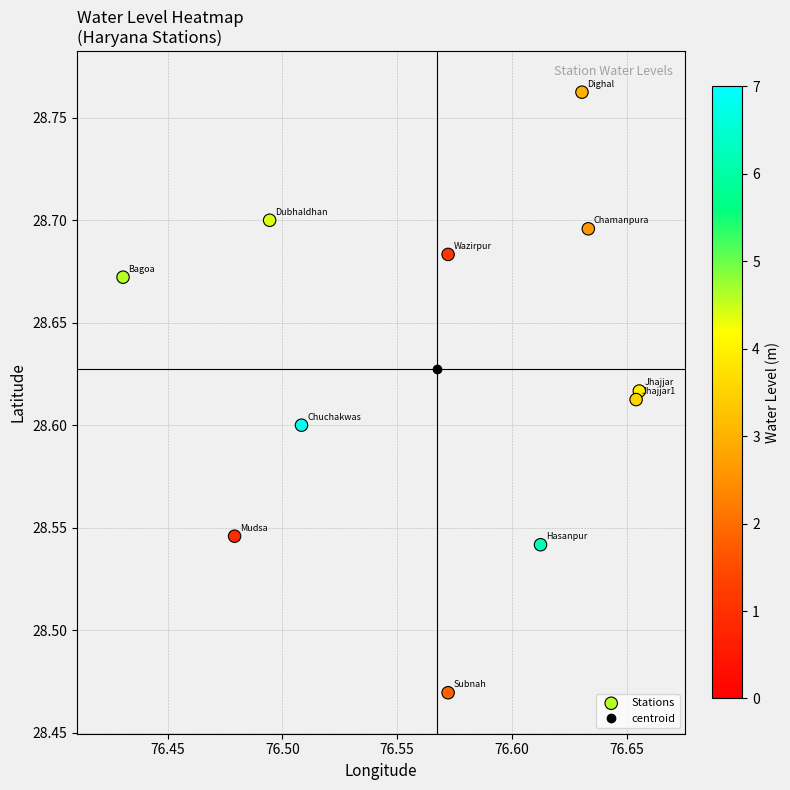

Which series has the largest total across all categories?

Stations